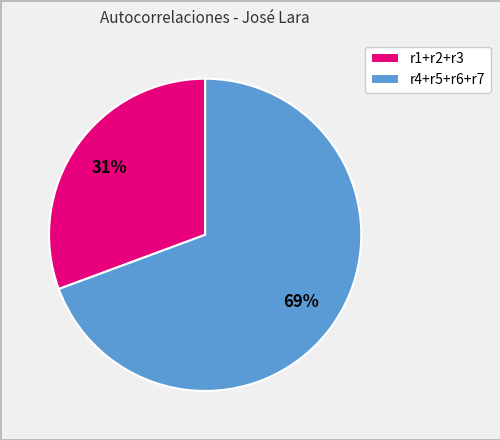

The r4+r5+r6+r7 slice represents 69% of the pie. True or false?

True